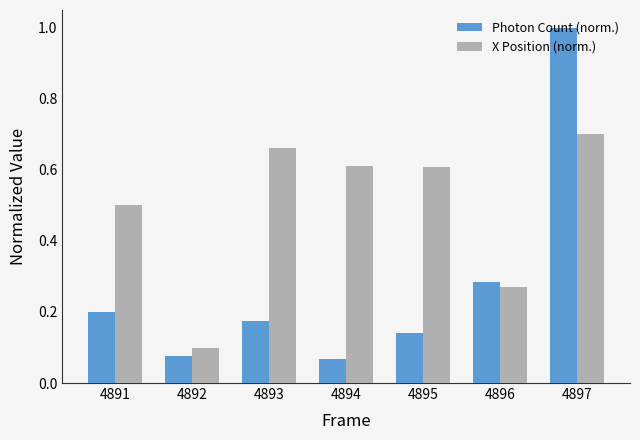

What is the maximum value shown in the chart?

1.0